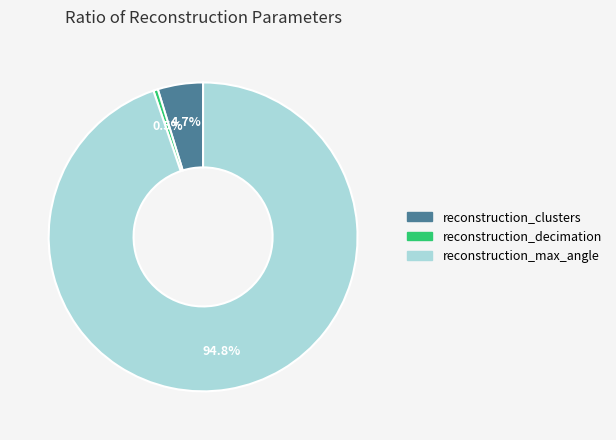

Between reconstruction_clusters and reconstruction_decimation, which is larger?

reconstruction_clusters